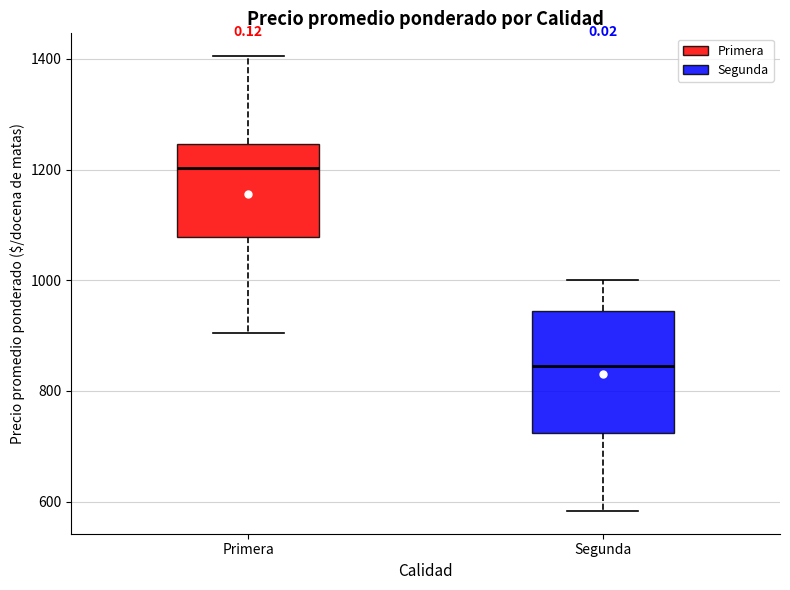

Which box is the tallest, from its lower edge to its upper edge?

Segunda